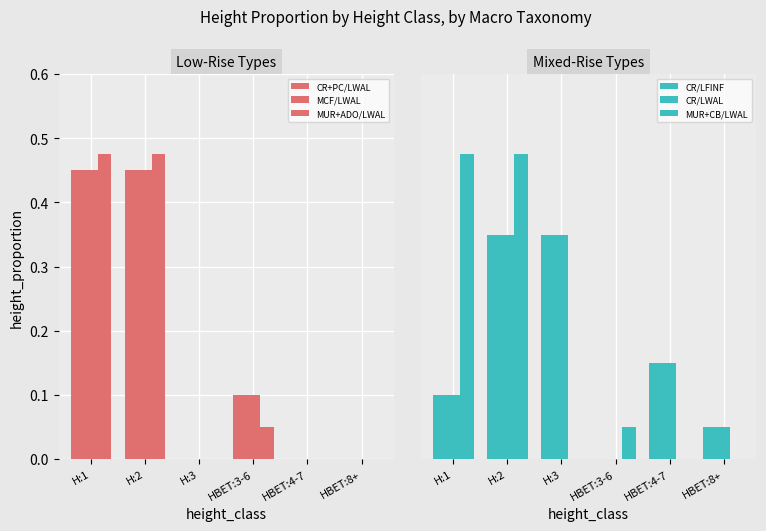

Which has a higher value, H:1 or H:3?

H:1